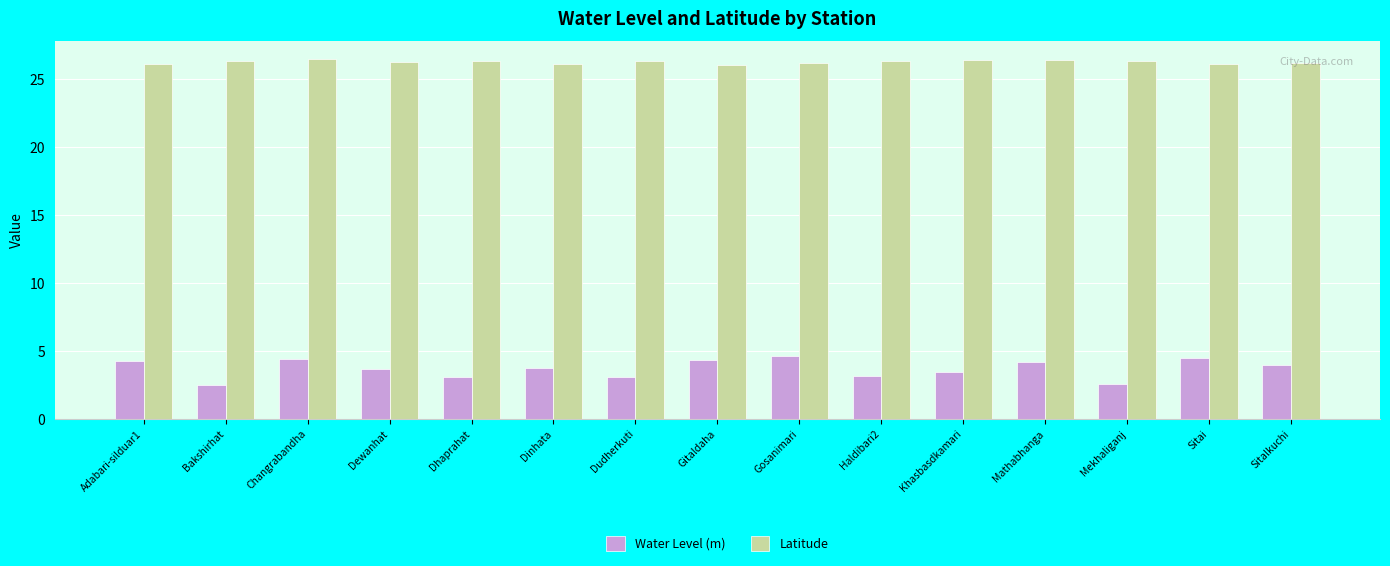

The value of Water Level (m) at Mathabhanga is 4.2. True or false?

True